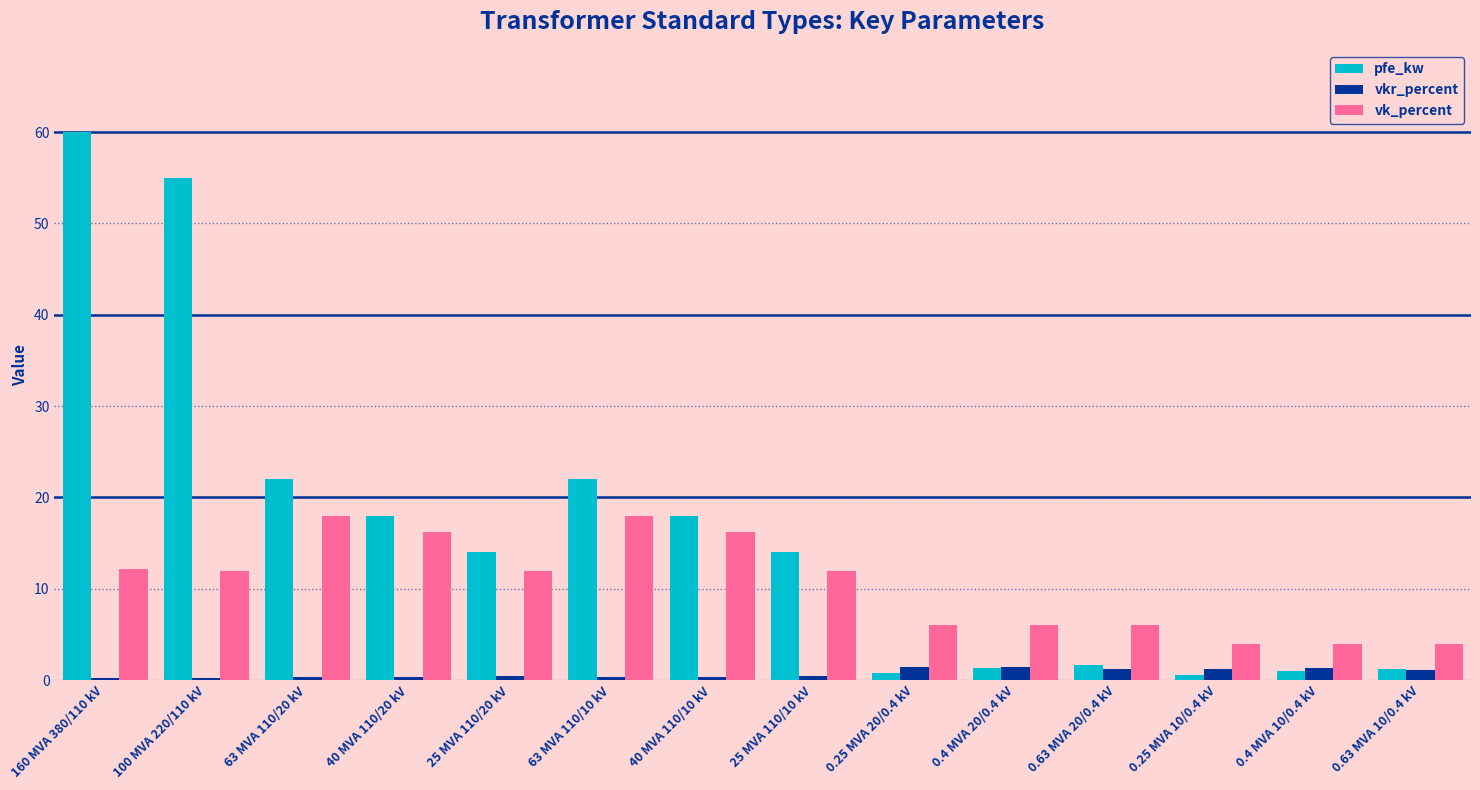

What is the sum of the vkr_percent values at 40 MVA 110/10 kV and 0.4 MVA 10/0.4 kV?

1.7